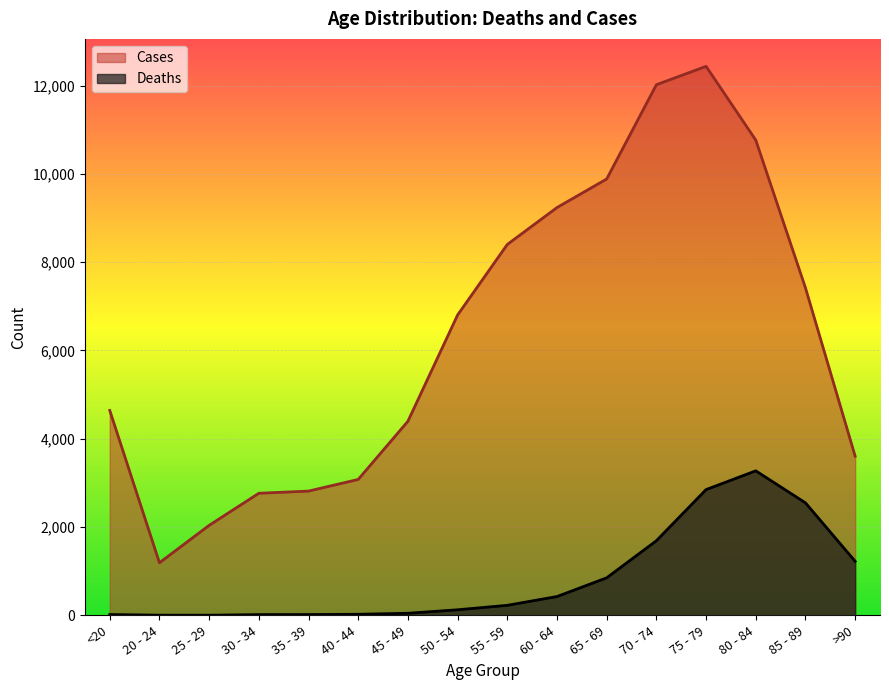

What is the difference between the second highest and minimum values in the Cases series?

10827